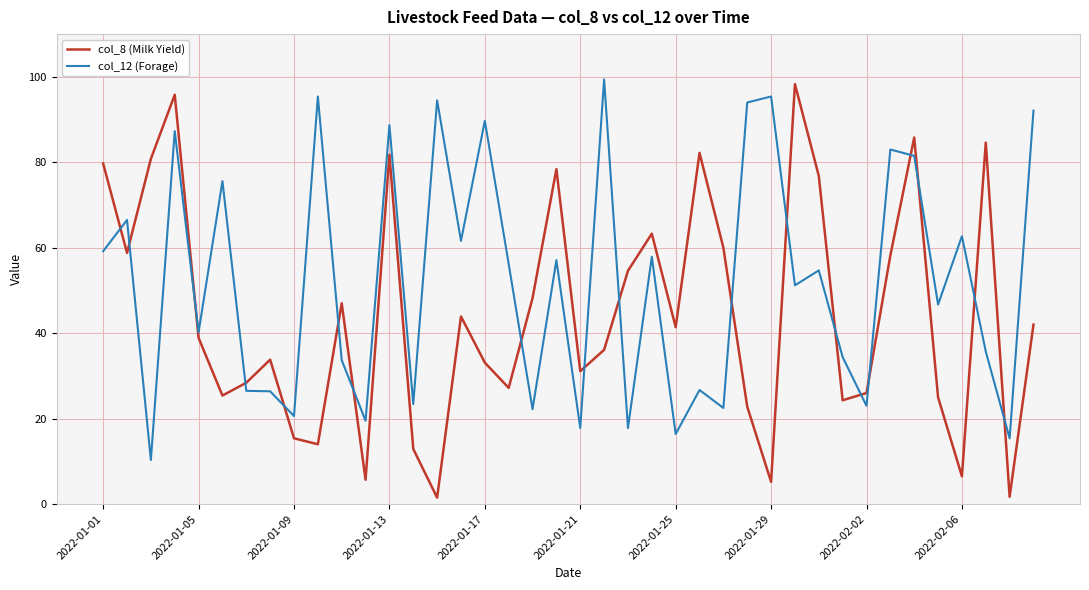

What is the highest value of the col_12 (Forage) series?

99.4